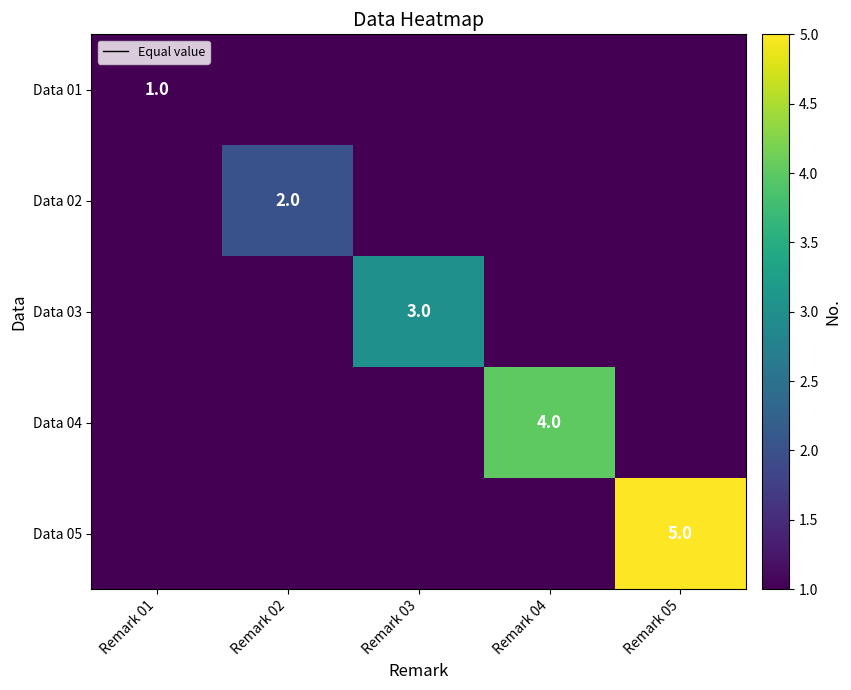

At which label is Data 02 closest to 1?

Remark 01